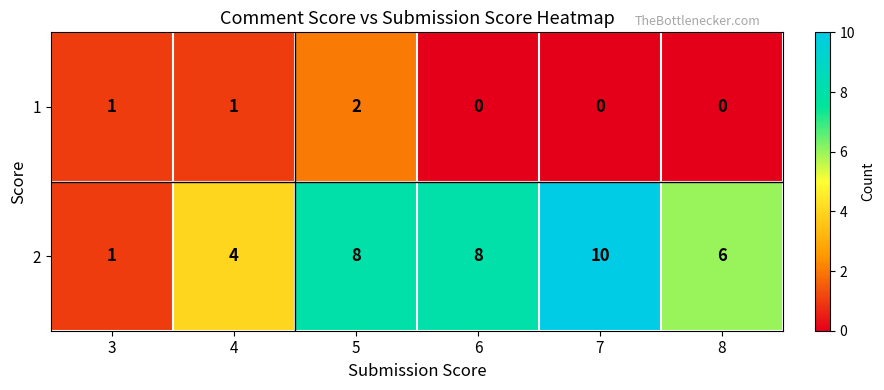

True or false: 1 has a value of 3 at 5.

False